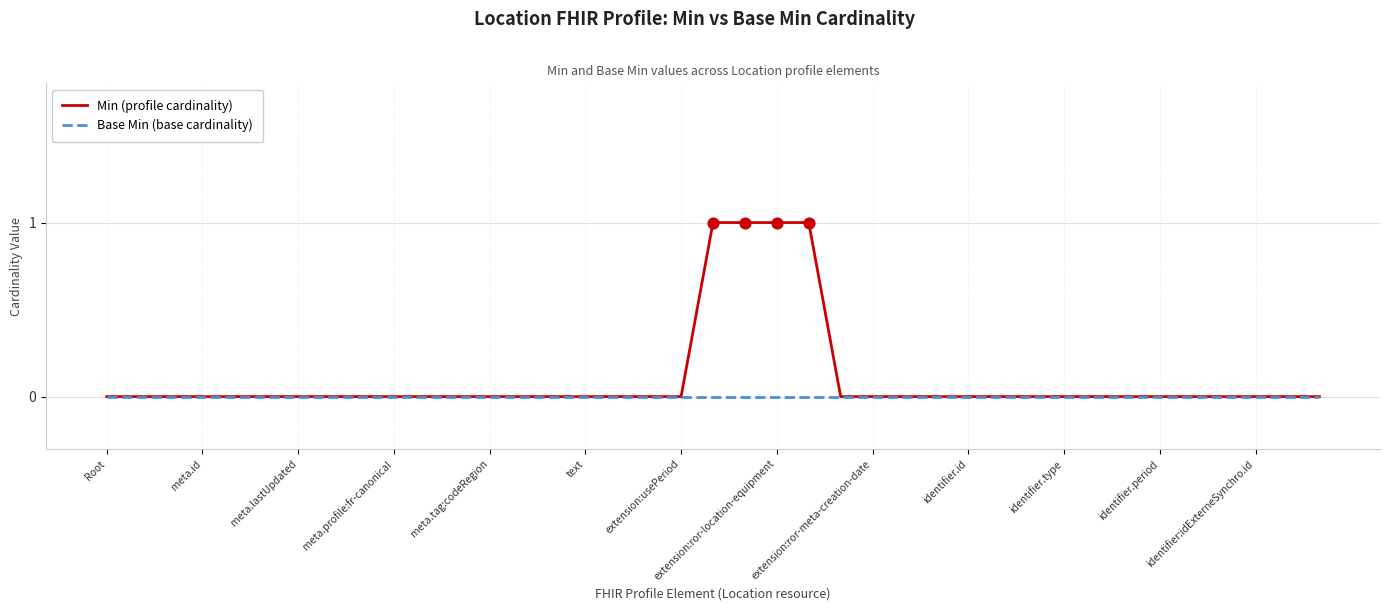

Which series has the largest total across all categories?

Min (profile cardinality)